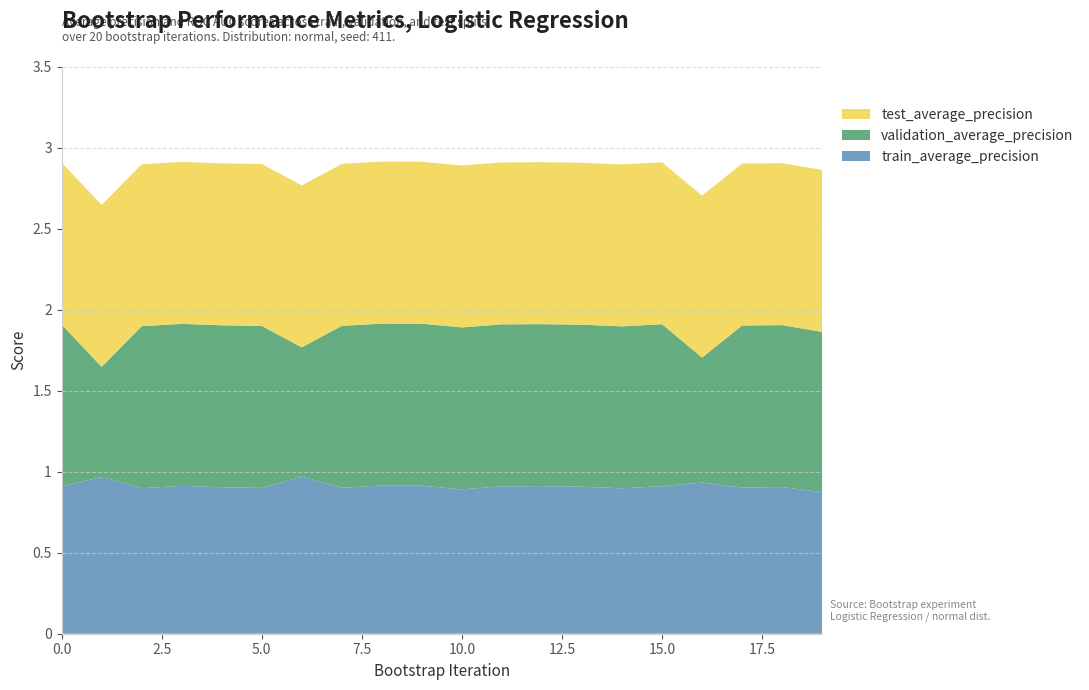

What is the total value across all series at 5.0?

2.9